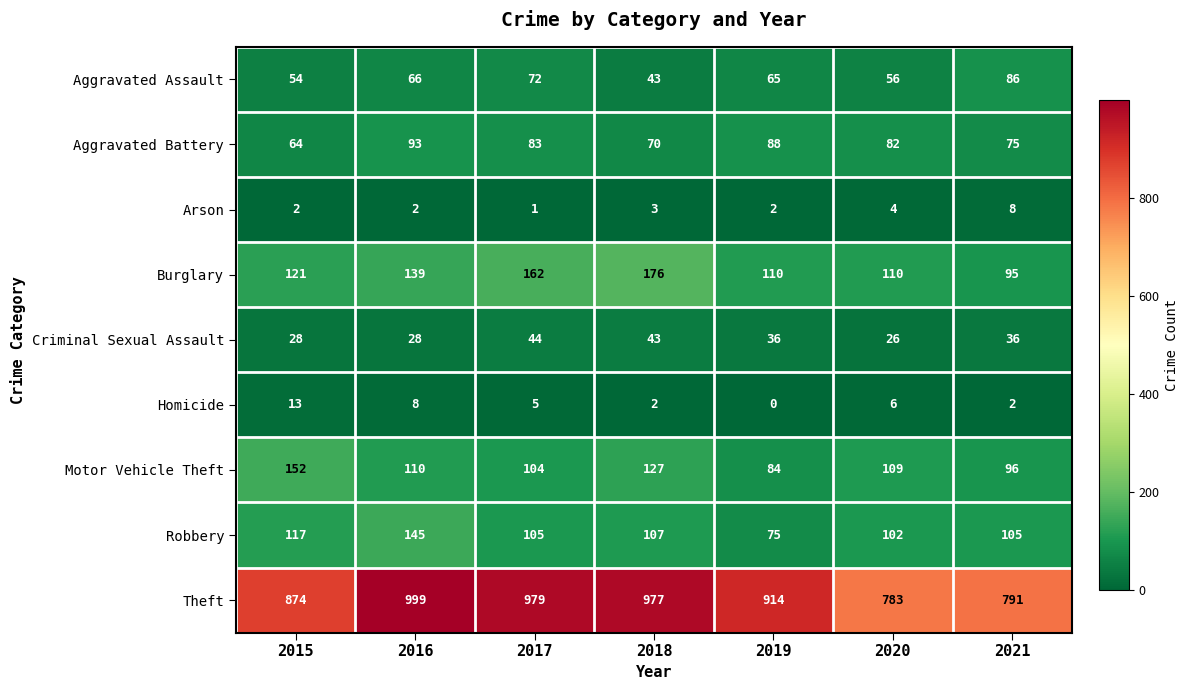

The Aggravated Battery series shows 88 at 2019. True or false?

True